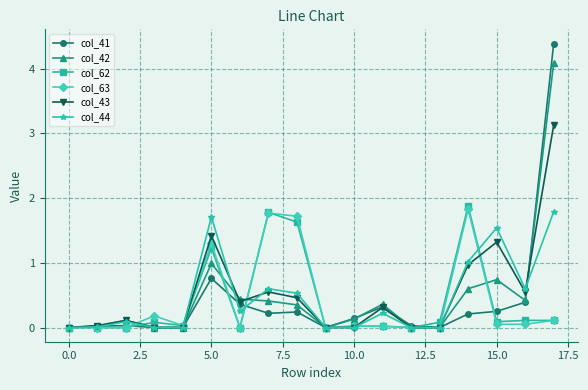

What are all the series names shown in the legend?

col_41, col_42, col_62, col_63, col_43, col_44